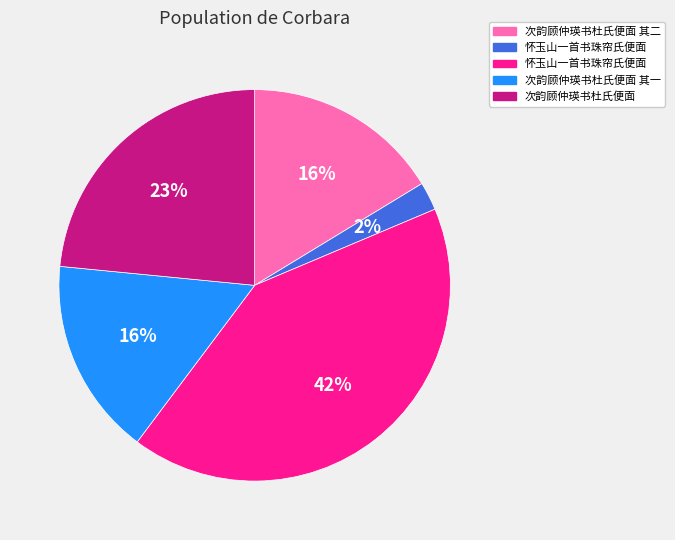

To the nearest percent, what is the average slice percentage?

20%